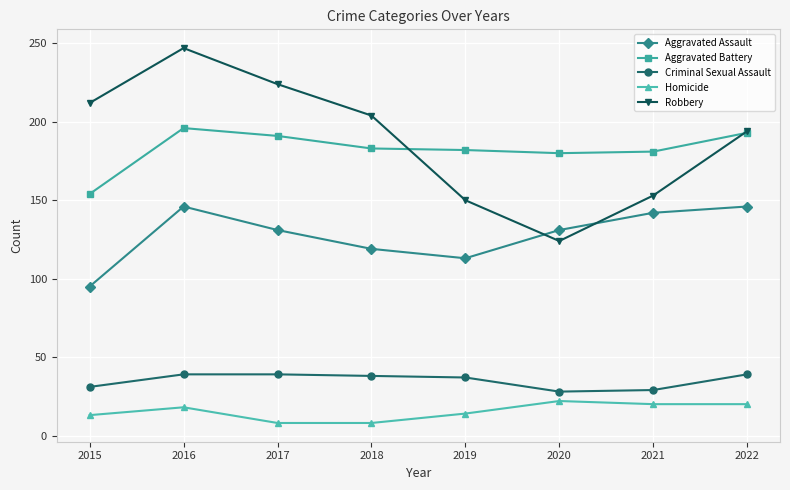

What is the approximate value of Homicide at 2020, to the nearest 10?

20